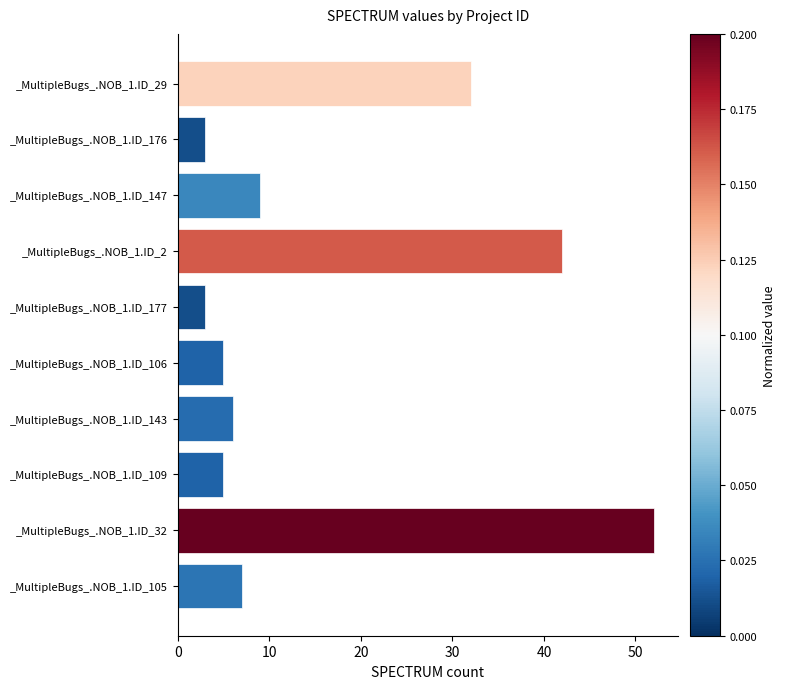

Which has a higher value, _MultipleBugs_.NOB_1.ID_32 or _MultipleBugs_.NOB_1.ID_143?

_MultipleBugs_.NOB_1.ID_32